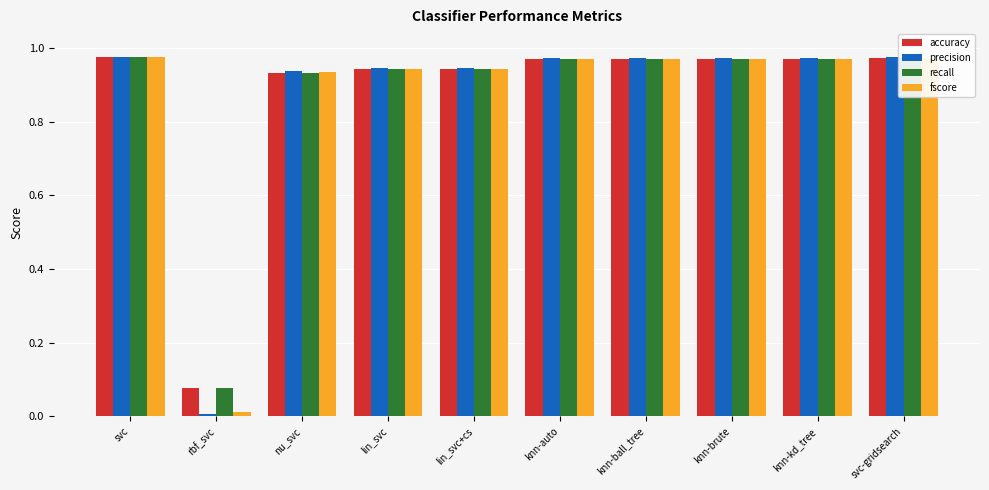

The value of fscore at rbf_svc is 0.0. True or false?

True